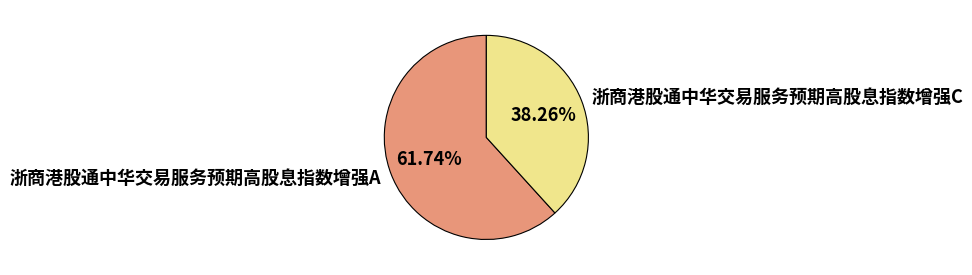

Is 浙商港股通中华交易服务预期高股息指数增强A the majority of the pie?

Yes